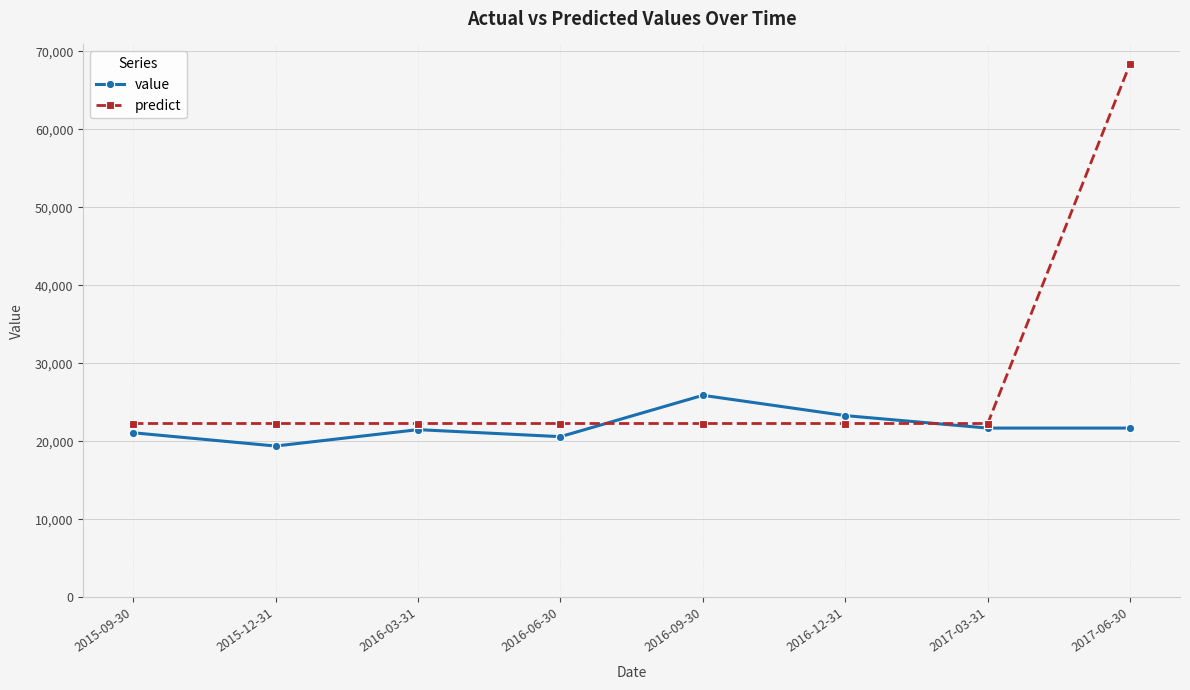

What is the minimum value for value?

19400.0